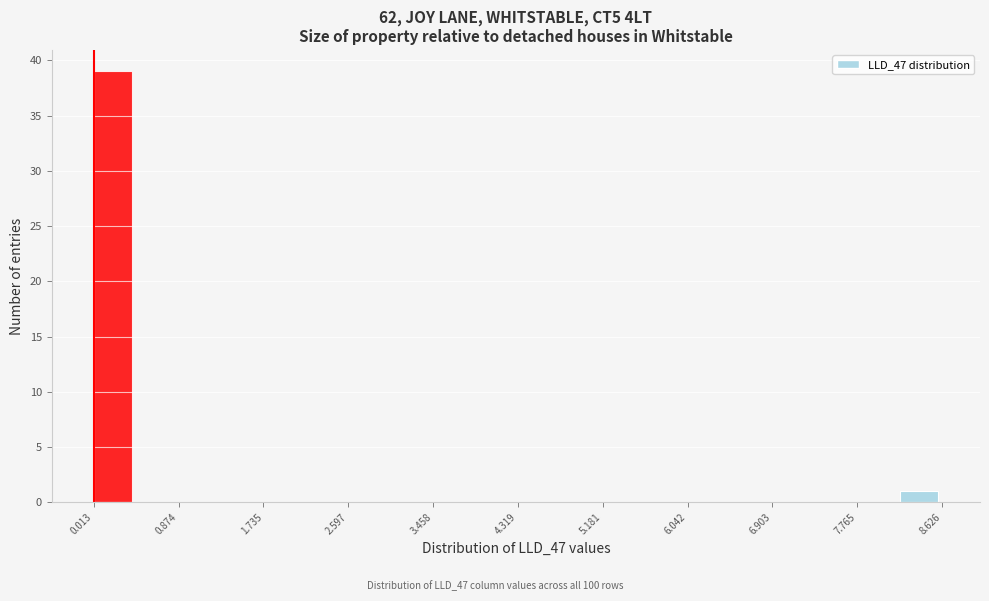

Reading left to right, list every bar in this chart as the range it spans on the x-axis followed by its height. Neither the bar edges nor the heights are printed on the chart, so give them approximately, as read against the axes.

0.0 to 0.4: 39
0.4 to 0.9: 0
0.9 to 1.3: 0
1.3 to 1.7: 0
1.7 to 2.2: 0
2.2 to 2.6: 0
2.6 to 3.0: 0
3.0 to 3.5: 0
3.5 to 3.9: 0
3.9 to 4.3: 0
4.3 to 4.7: 0
4.7 to 5.2: 0
5.2 to 5.6: 0
5.6 to 6.0: 0
6.0 to 6.5: 0
6.5 to 6.9: 0
6.9 to 7.3: 0
7.3 to 7.8: 0
7.8 to 8.2: 0
8.2 to 8.6: 1